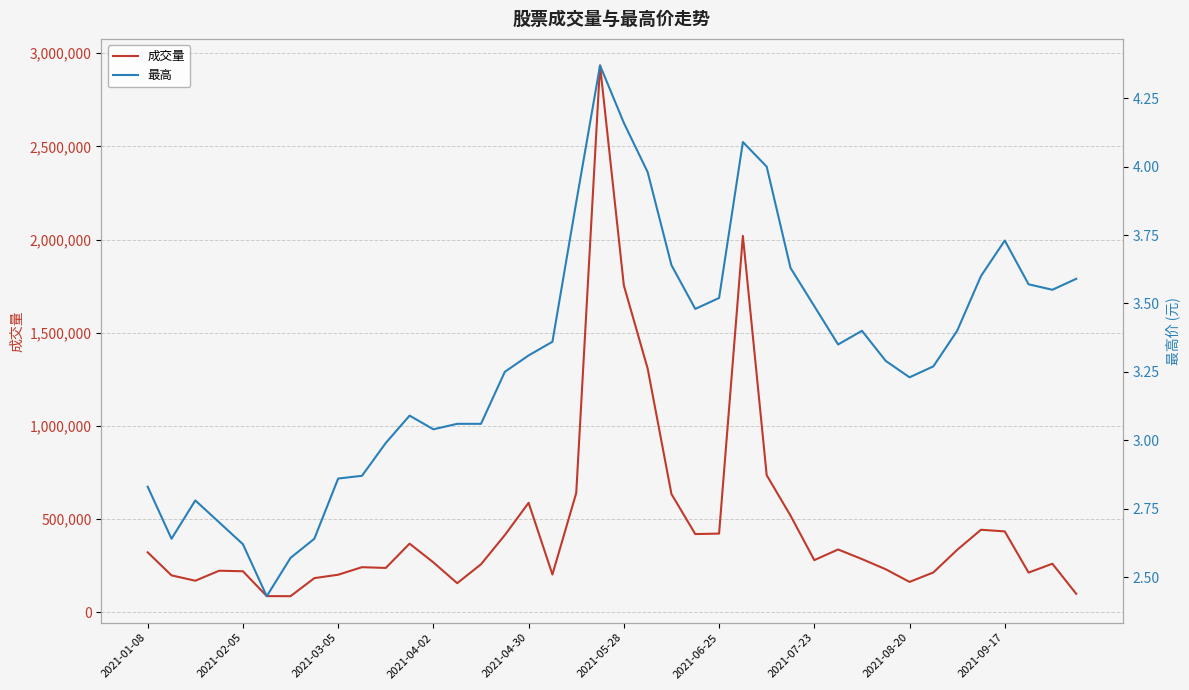

What is the maximum value for 成交量?

2934242